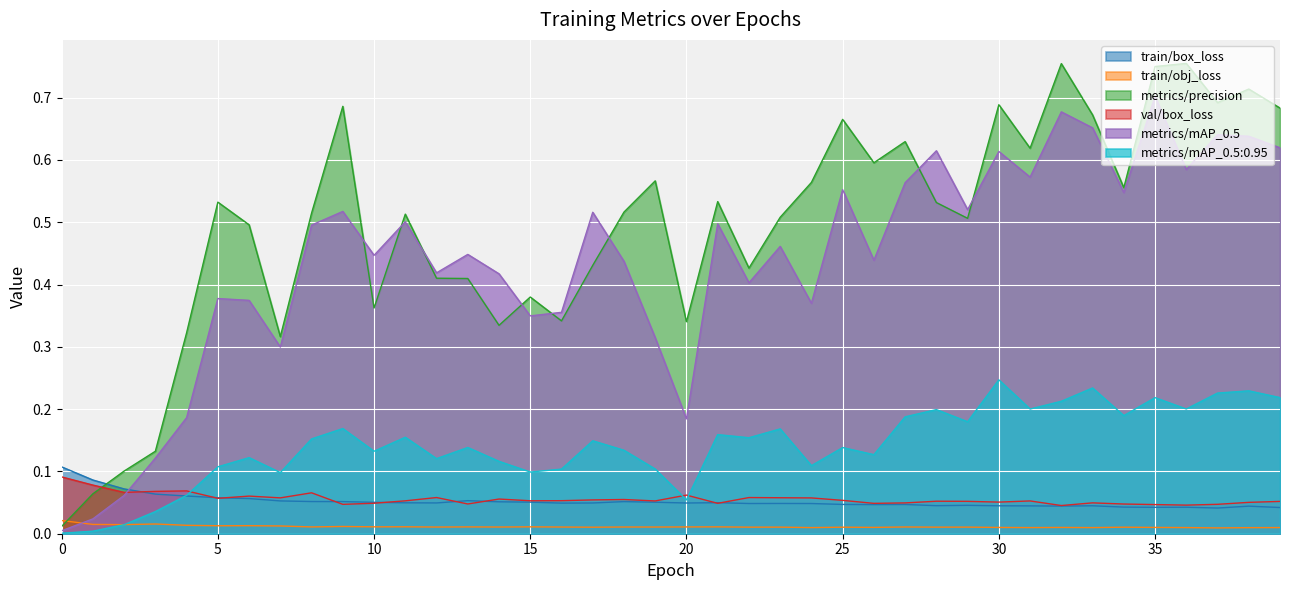

How many lines are shown in the chart?

6